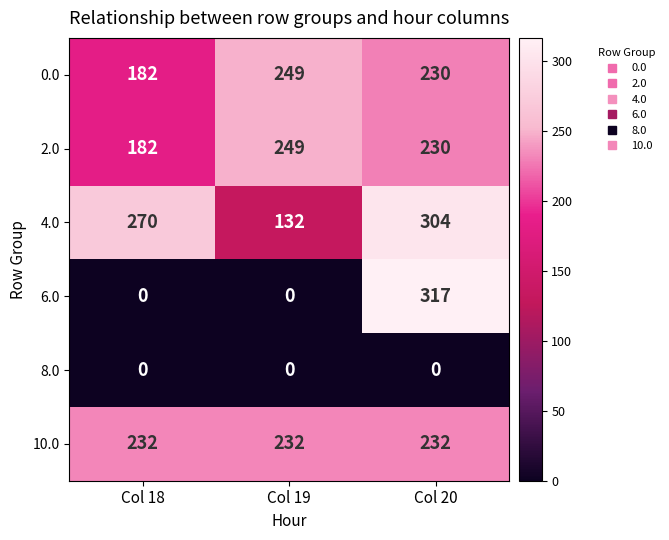

At which label does 6.0 reach its peak?

Col 20